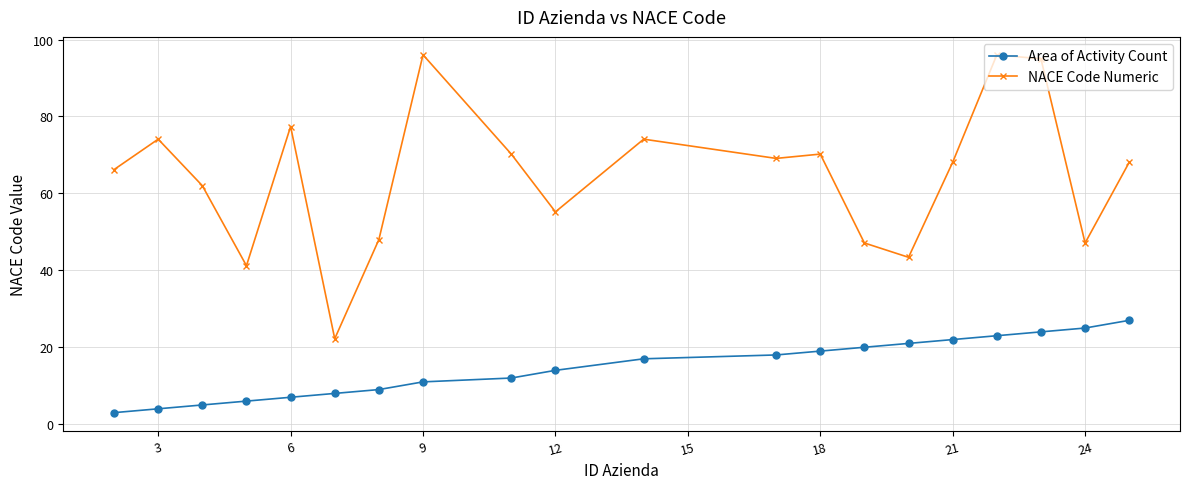

Which series has the widest spread of values?

NACE Code Numeric